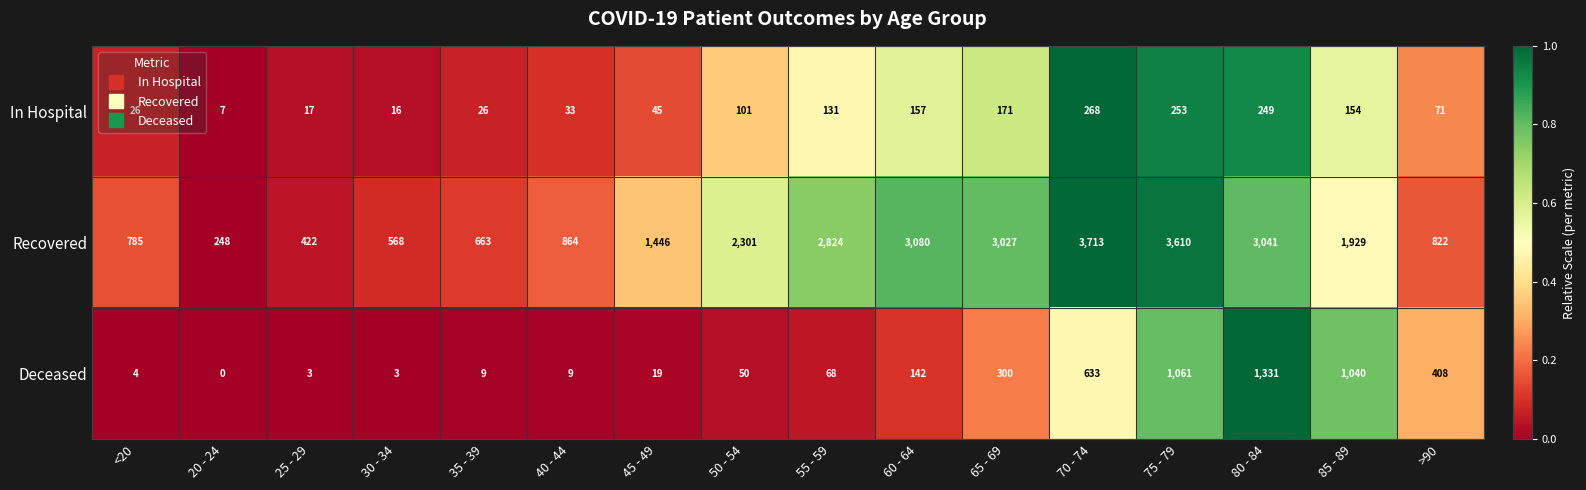

Rank the series at 20 - 24 from highest to lowest value.

Recovered, In Hospital, Deceased